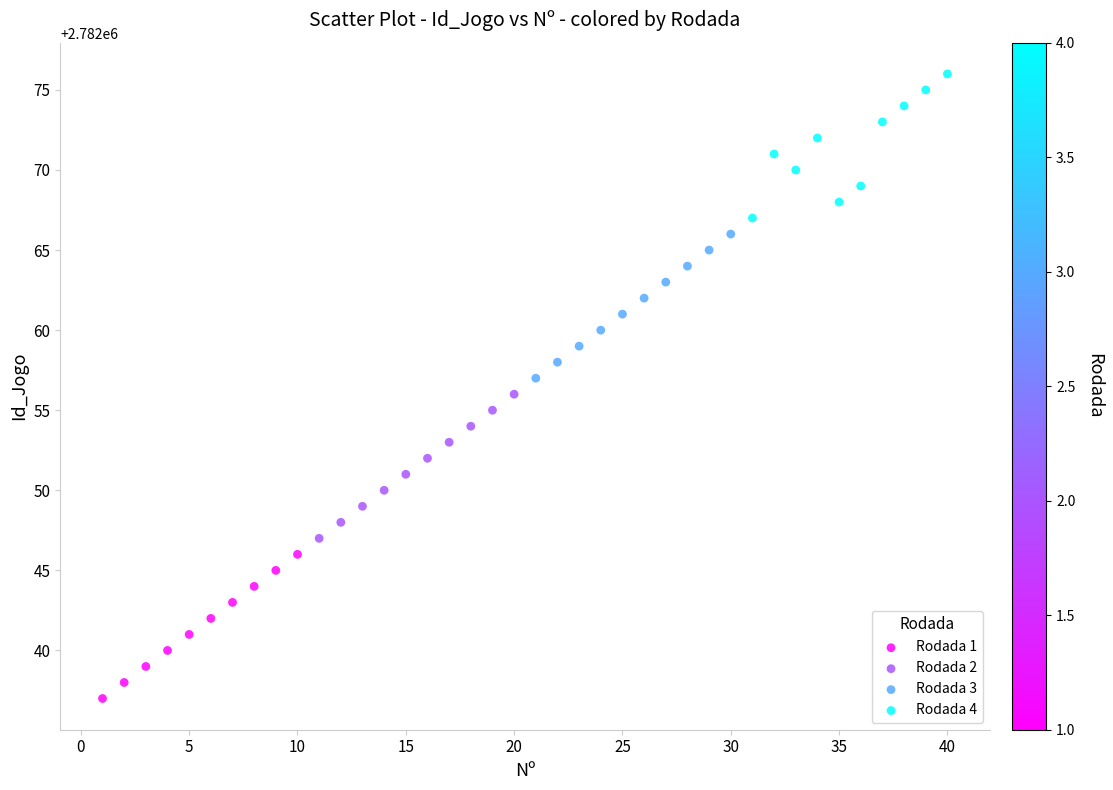

Which series contains the highest Y value?

Rodada 4